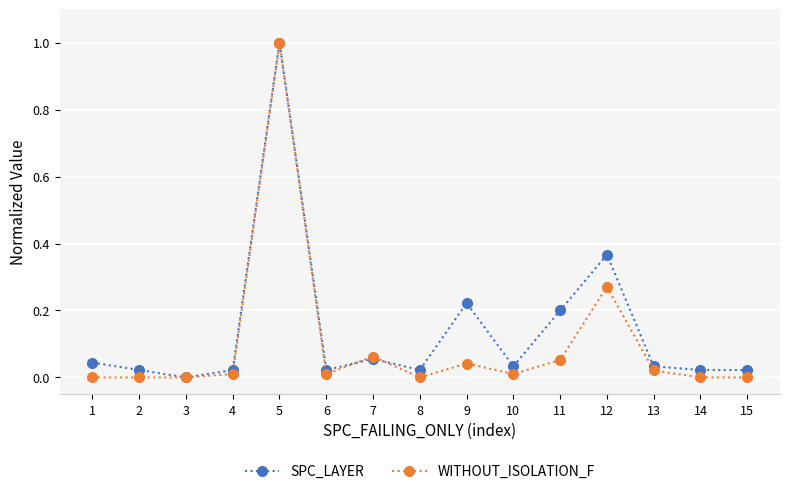

Is it true that SPC_LAYER equals 0.0 at 7?

False